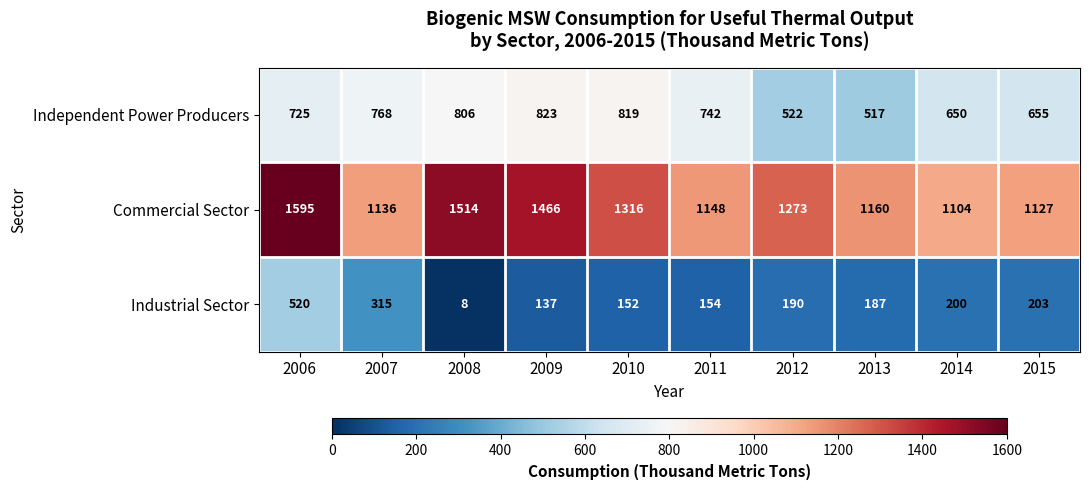

How many data points does each series have?

10